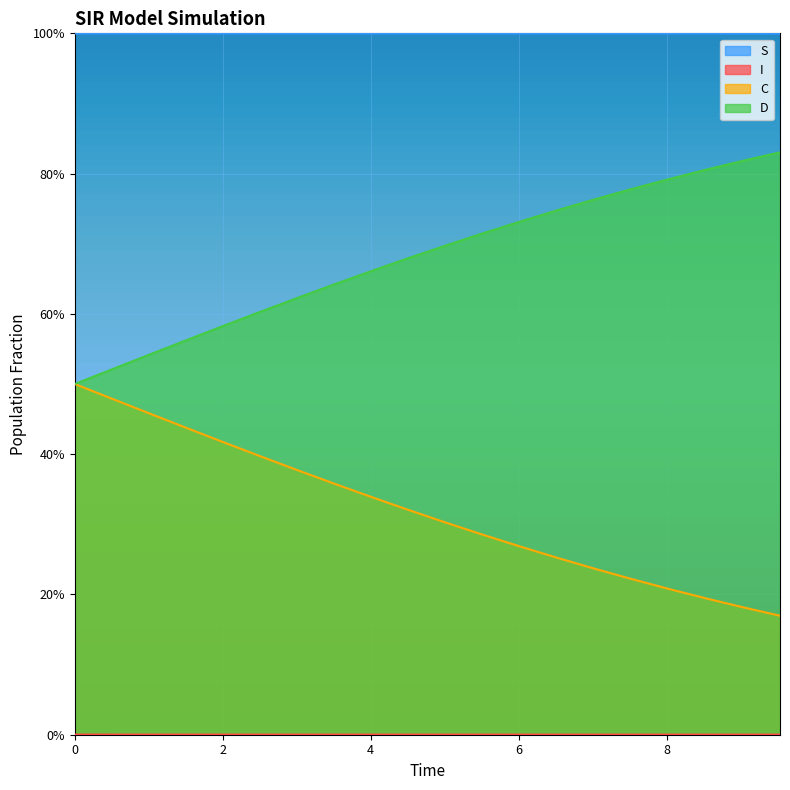

List the series in order of their overall mean, lowest first.

I, C, D, S